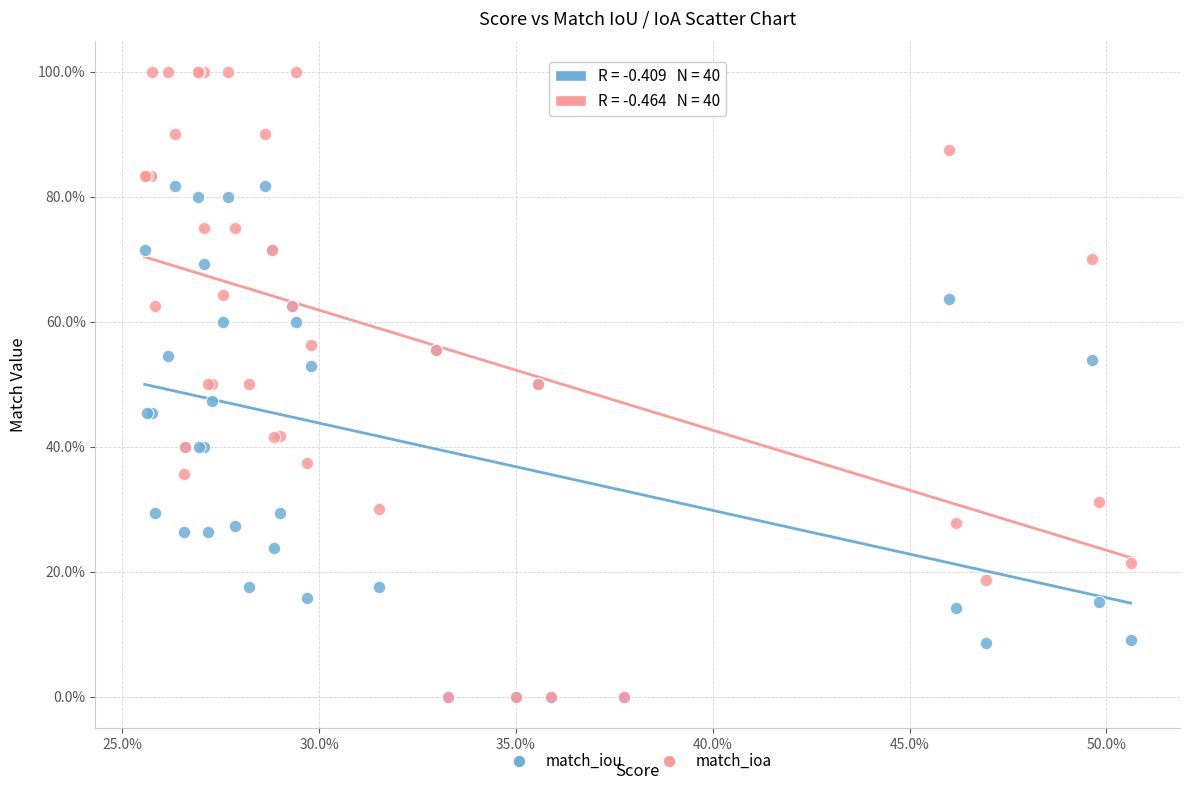

What are all the series names shown in the legend?

match_iou, match_ioa